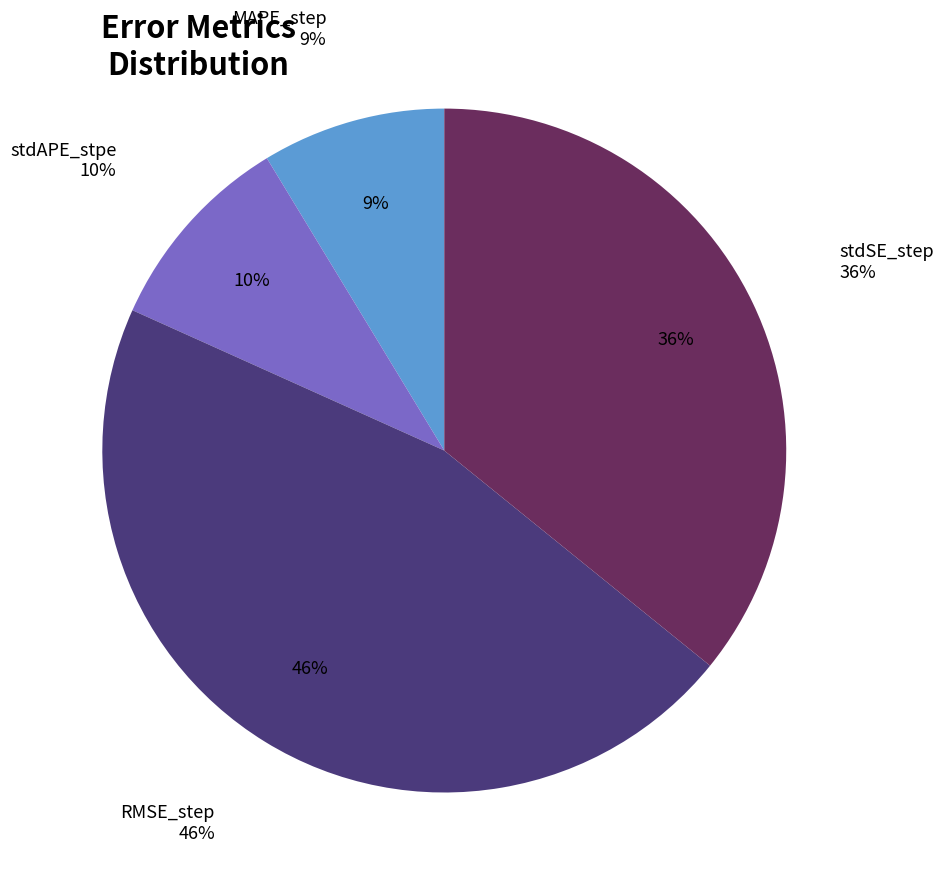

What portion of the pie excludes stdSE_step?

64.2%